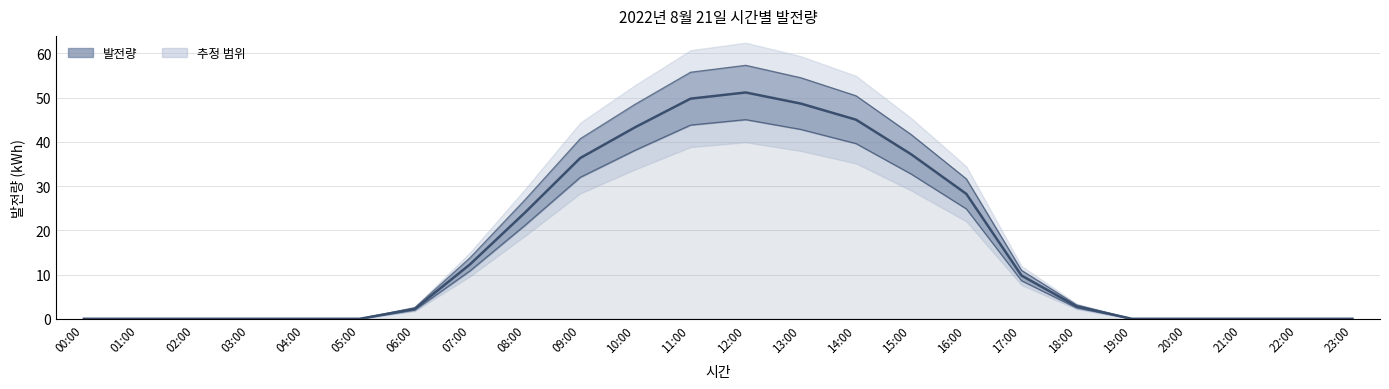

How many data points are above 2?

13